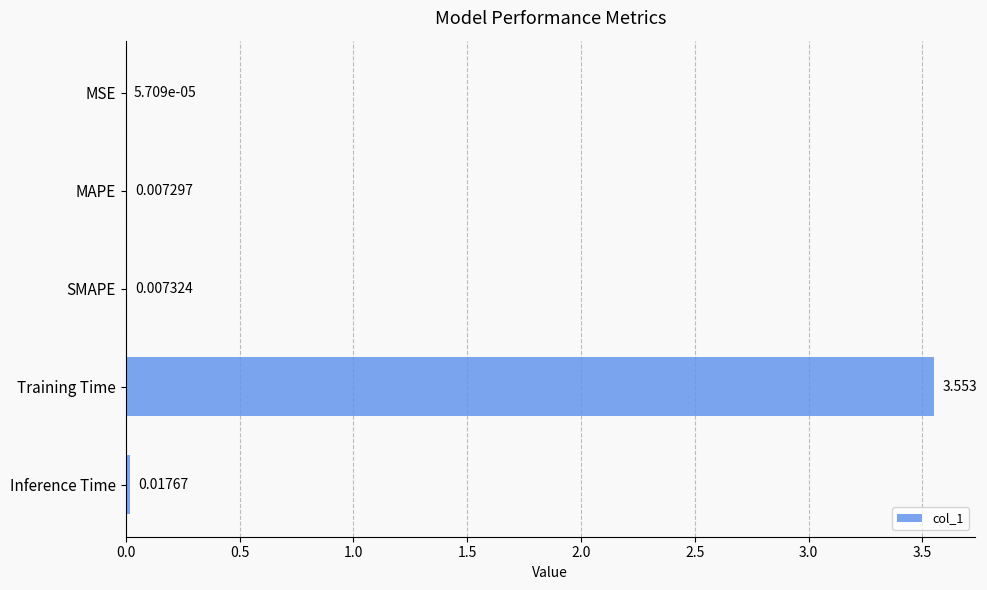

Where is the data nearest to the value 1?

Inference Time